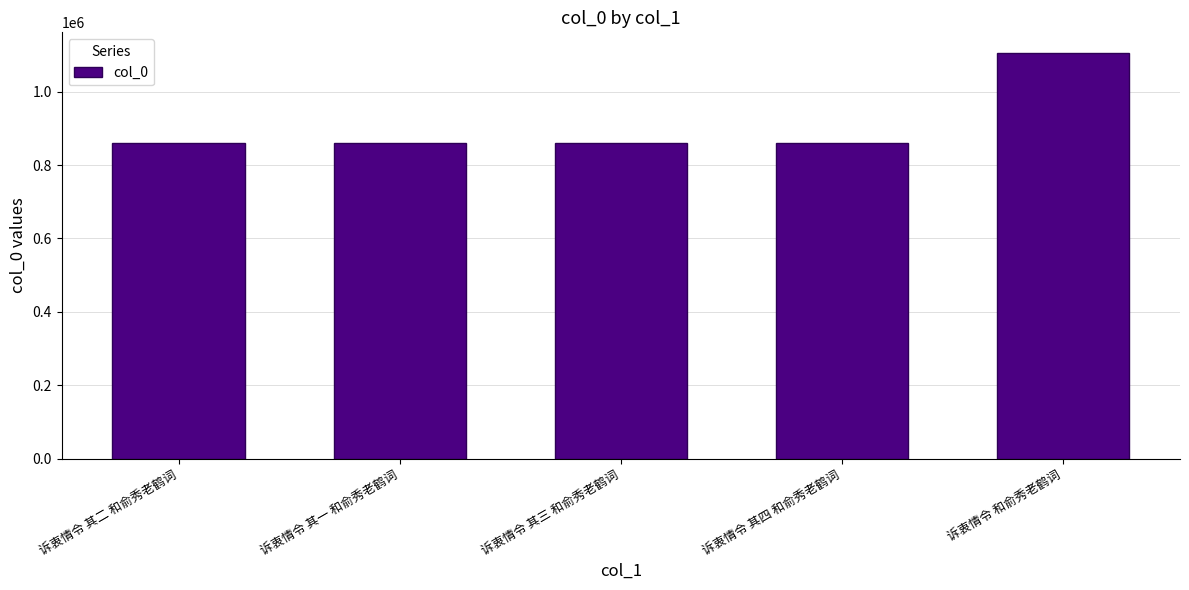

What is the minimum value shown in the chart?

859716